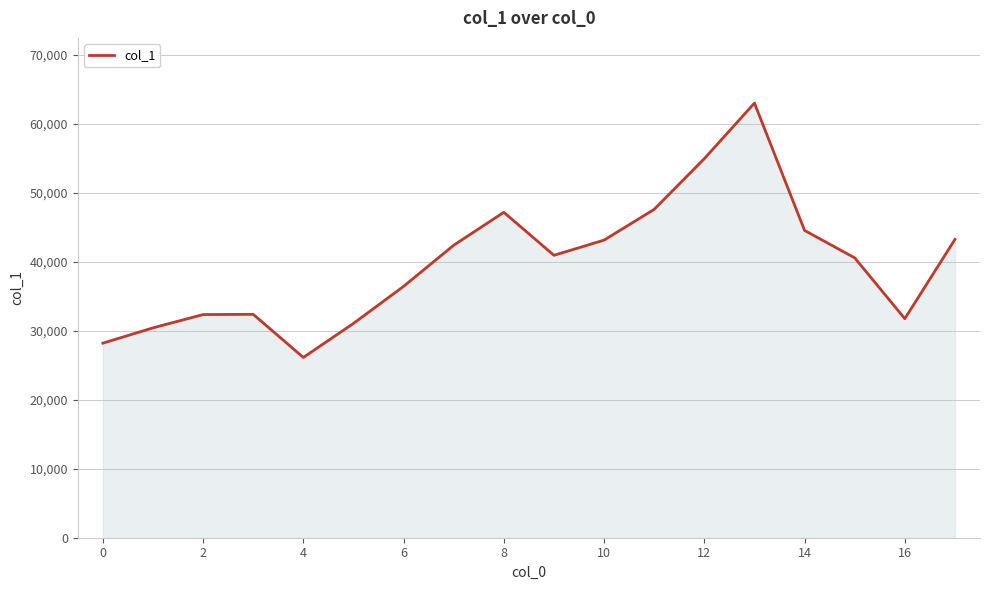

What is the difference between the maximum and minimum values?

36854